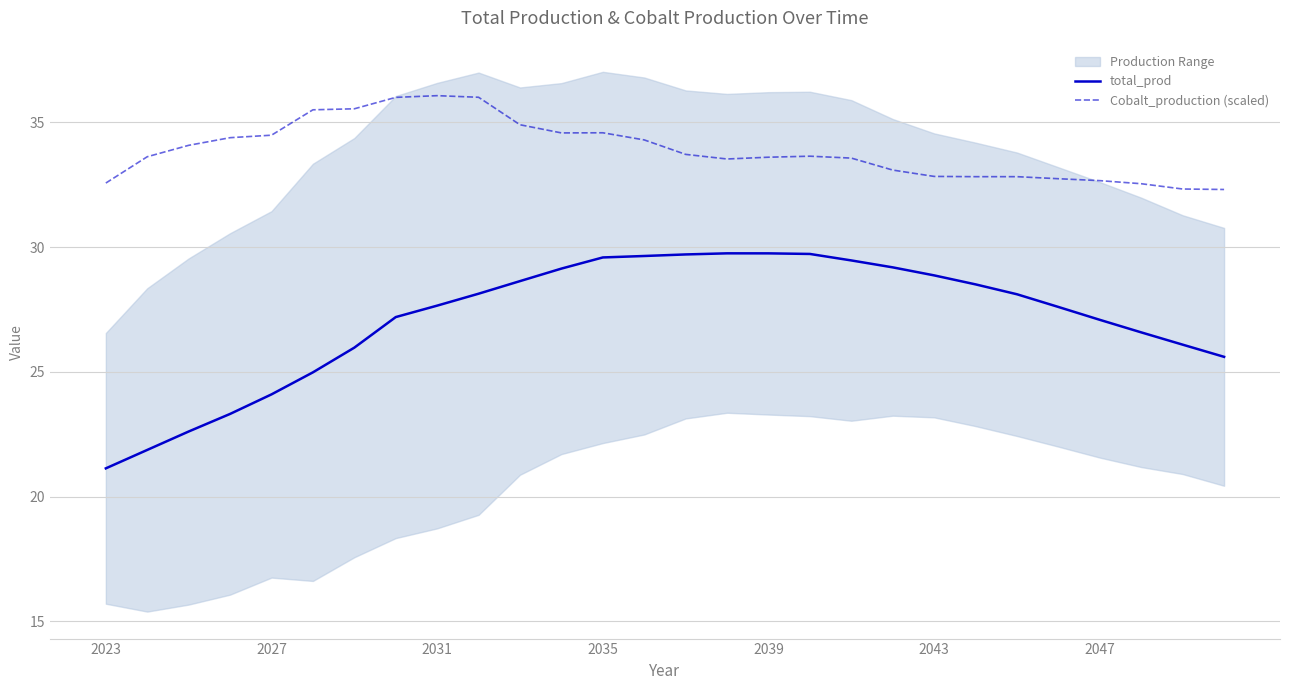

Which series has the largest total across all categories?

Cobalt_production (scaled)